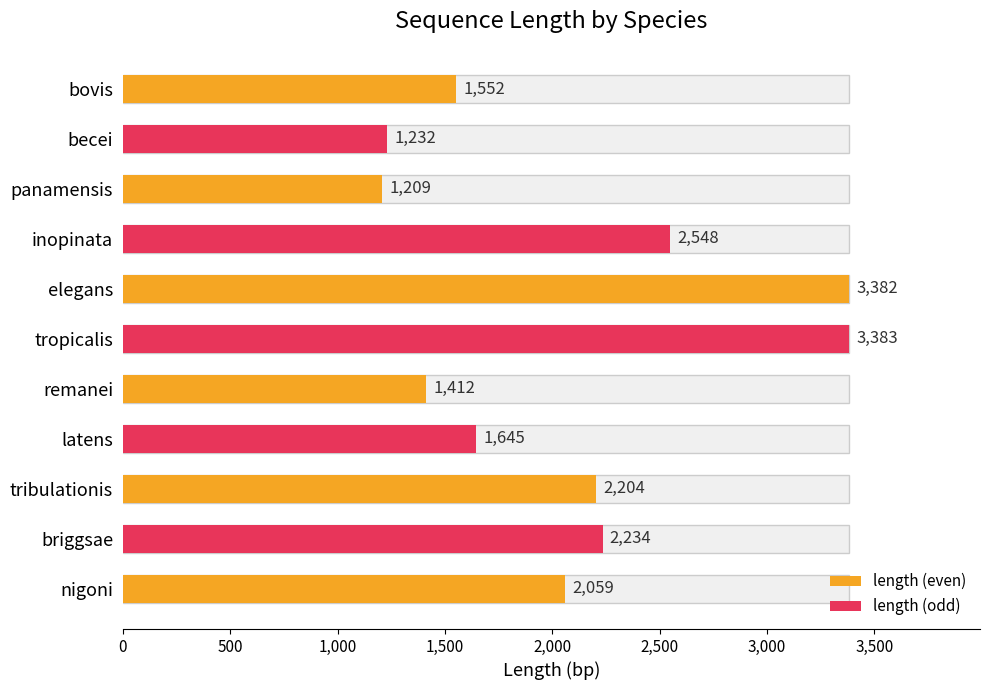

True or false: the data shows 2625 at latens.

False